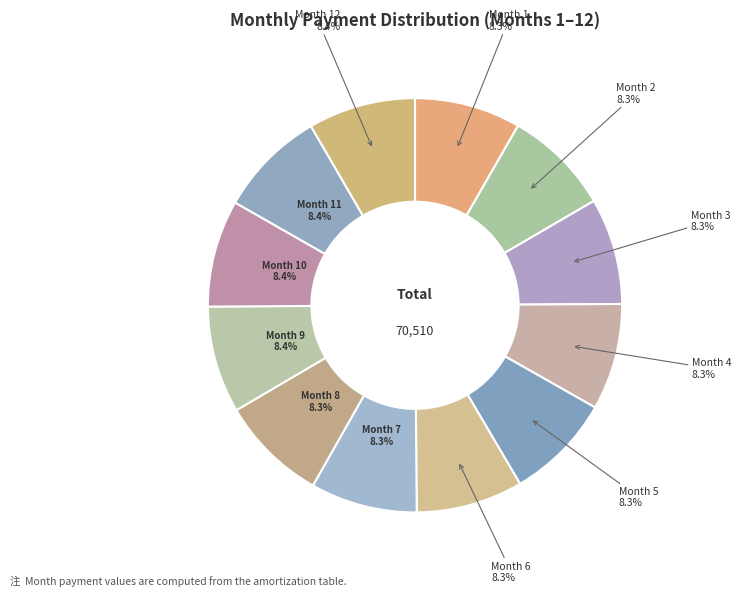

To the nearest percent, what portion does Month 1 represent?

8%